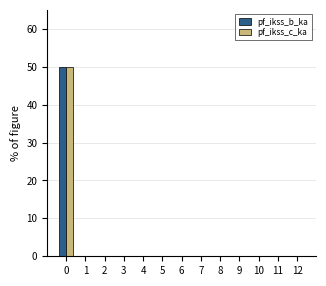

What is the sum of all pf_ikss_c_ka values?

50.0